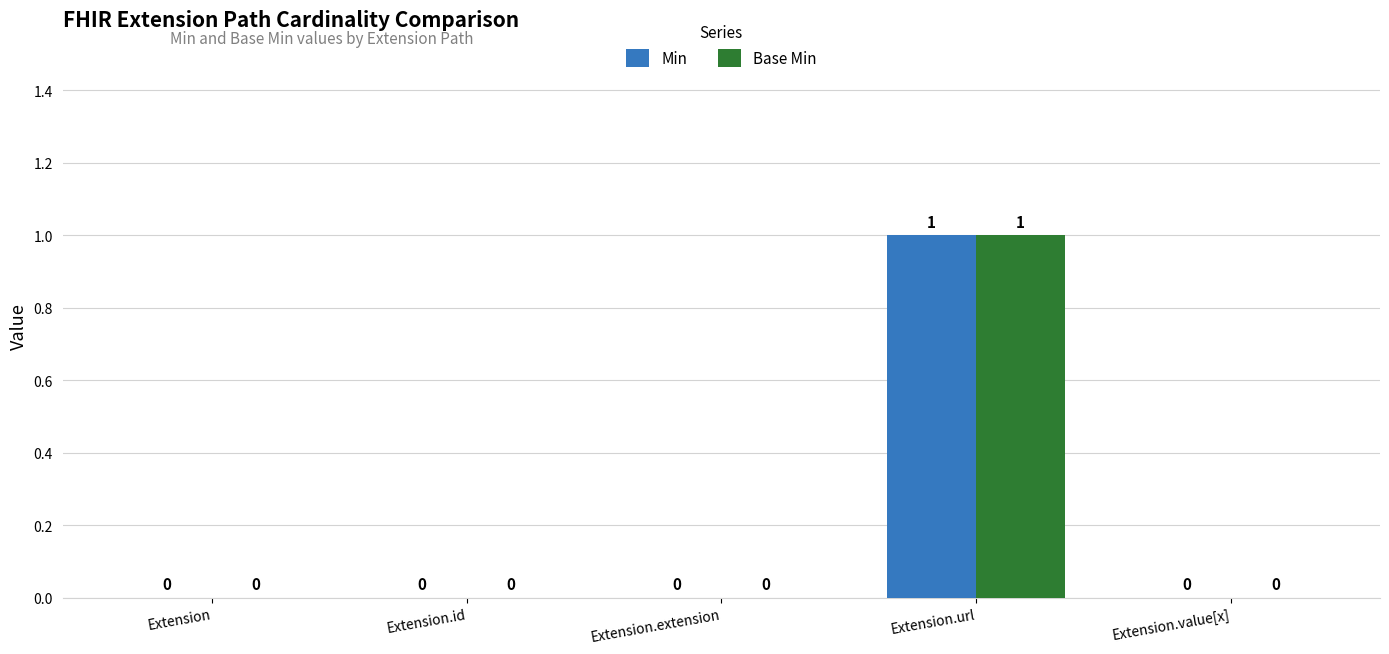

Is the value of Base Min at Extension greater than the value of Min at Extension.url?

No